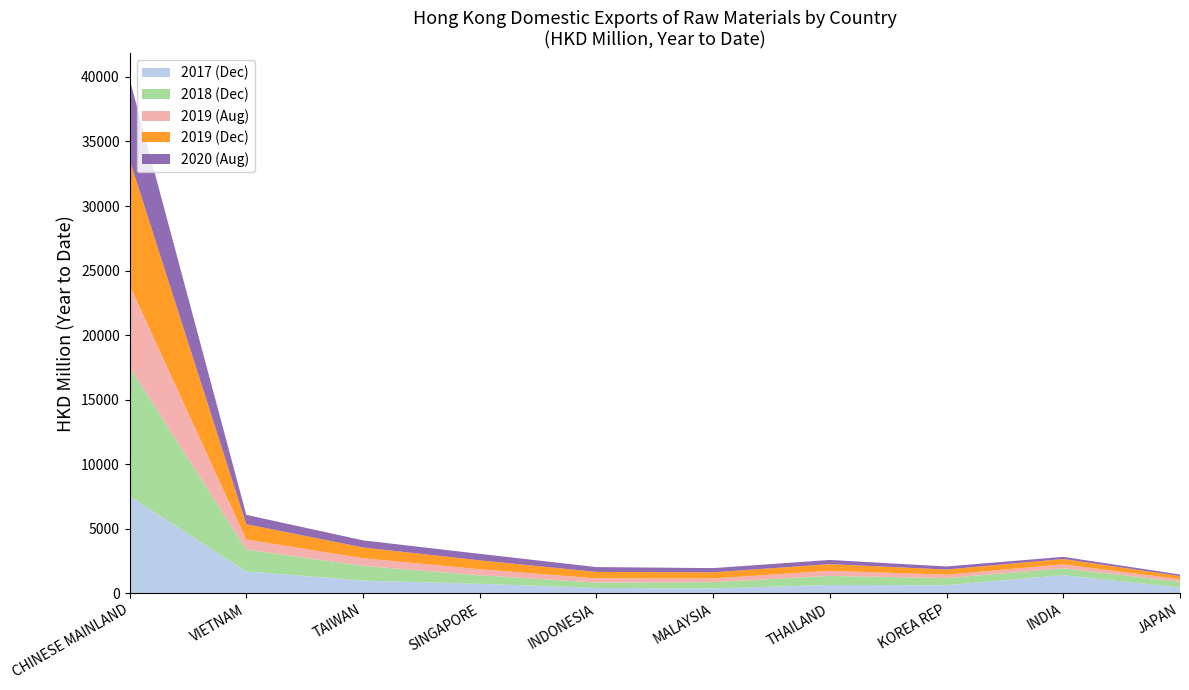

Reading left to right, transcribe all the data shown in this chart.

201712: 7511.3	1682.3	971.9	728.8	404.7	366.4	634.8	615.0	1400.0	430.4
201812: 10016.2	1700.4	1141.3	659.3	414.2	486.8	702.3	553.8	529.6	449.9
201908: 6328.0	771.9	594.7	464.8	329.6	291.7	392.3	259.6	300.9	196.4
201912: 9728.5	1189.4	833.9	688.5	498.3	468.4	520.3	403.9	418.1	249.8
202008: 6251.4	723.7	550.1	504.1	372.8	328.4	323.0	235.5	165.4	117.1